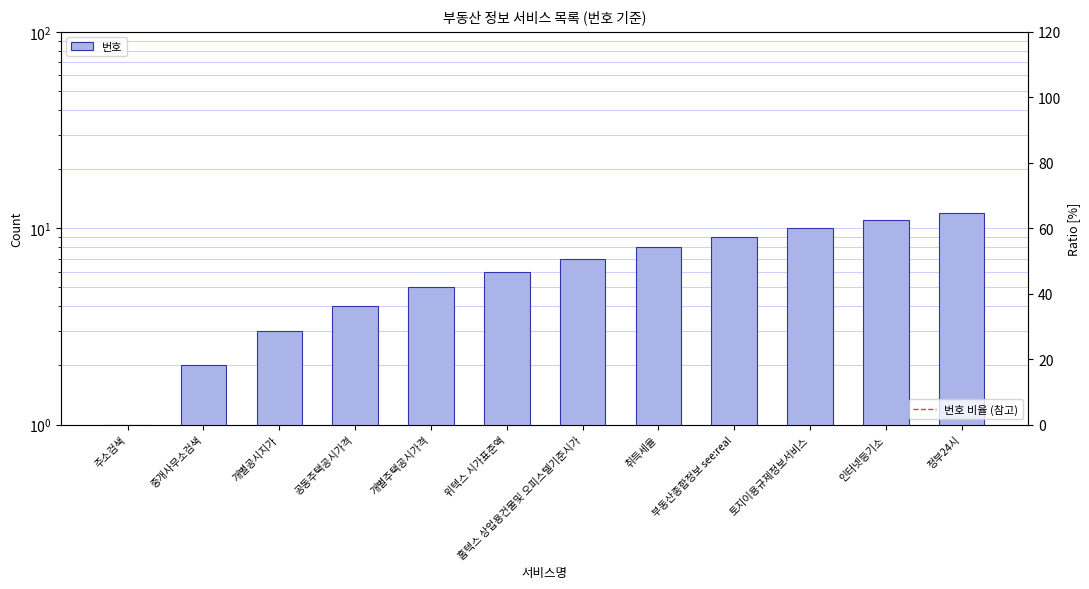

What is the average value?

6